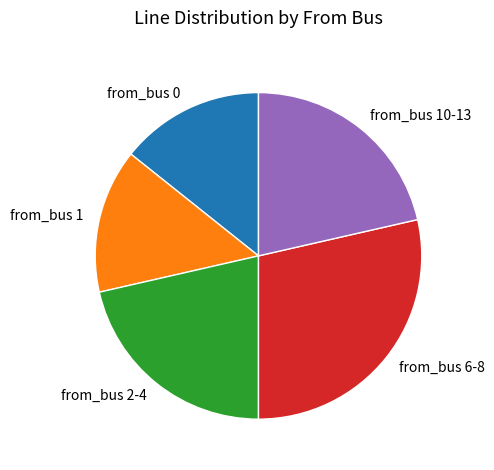

Does any single category account for the majority?

No